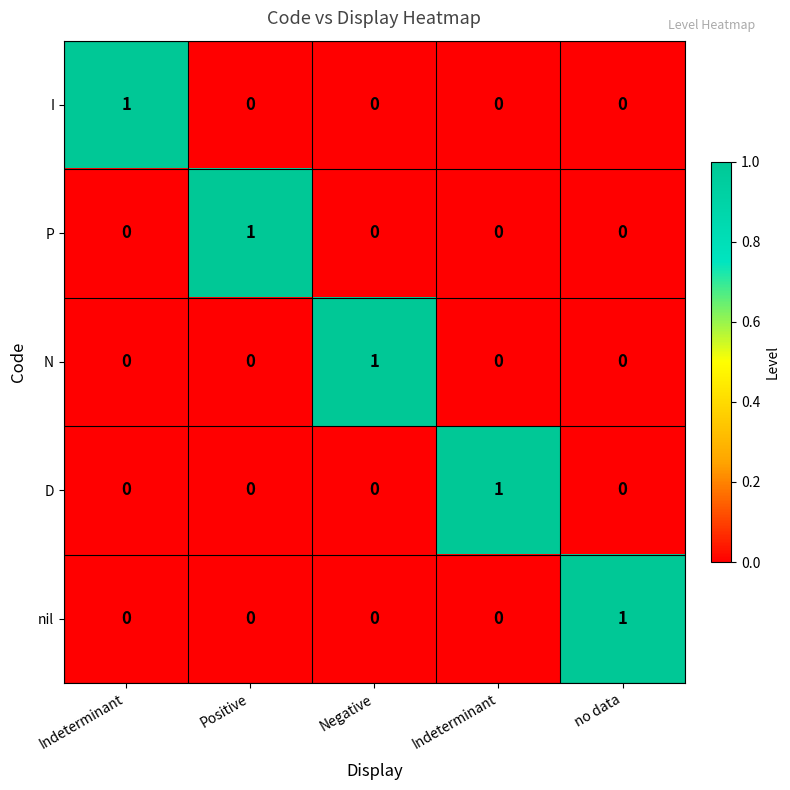

List the series in order of their peak value, lowest first.

I, P, N, D, nil